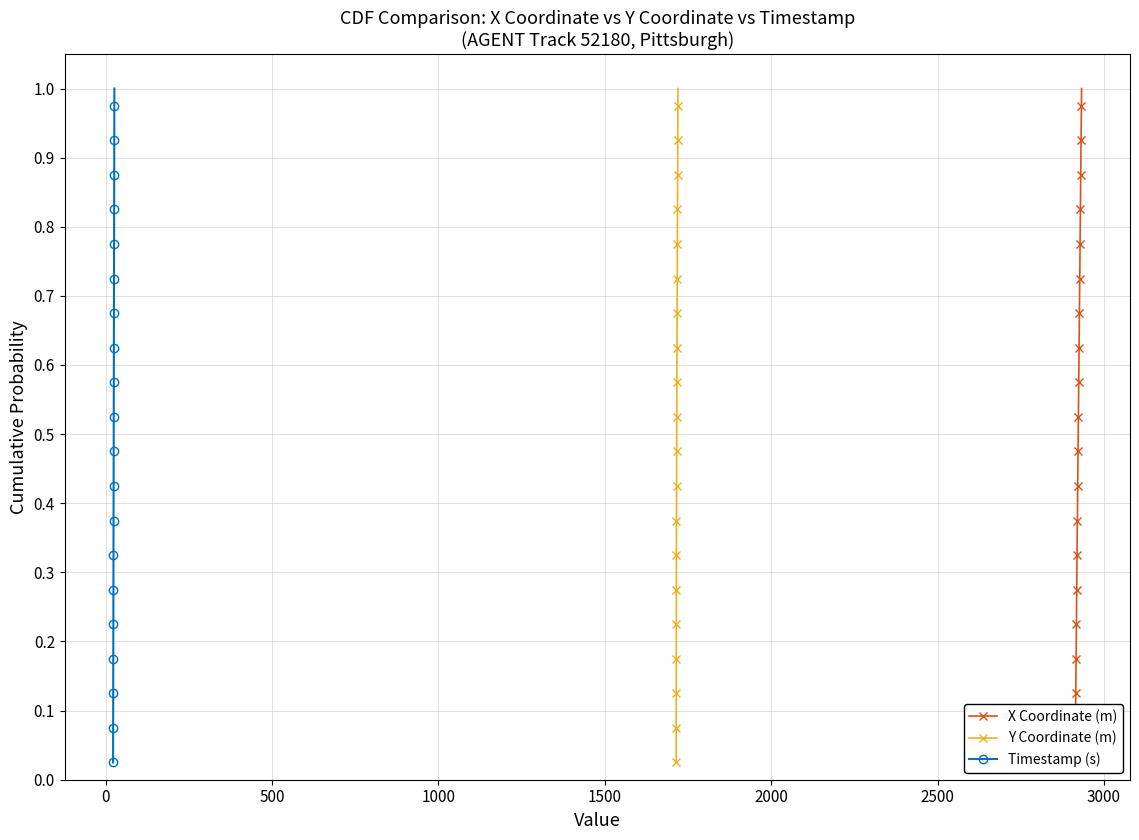

True or false: Y Coordinate (m) has more than 2 interior local peaks.

False